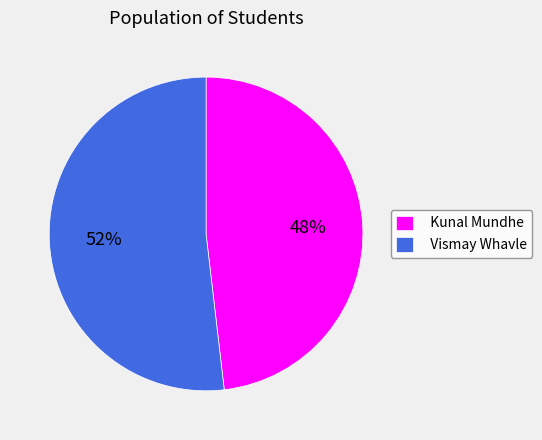

Is the sum of Vismay Whavle and Kunal Mundhe greater than half?

Yes